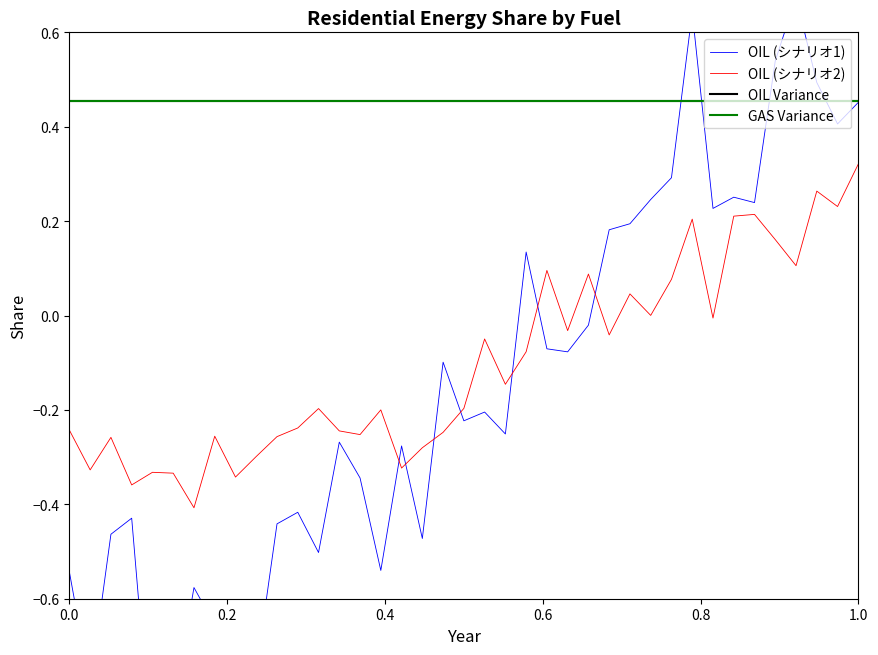

How many values in OIL (シナリオ1) are below zero?

25